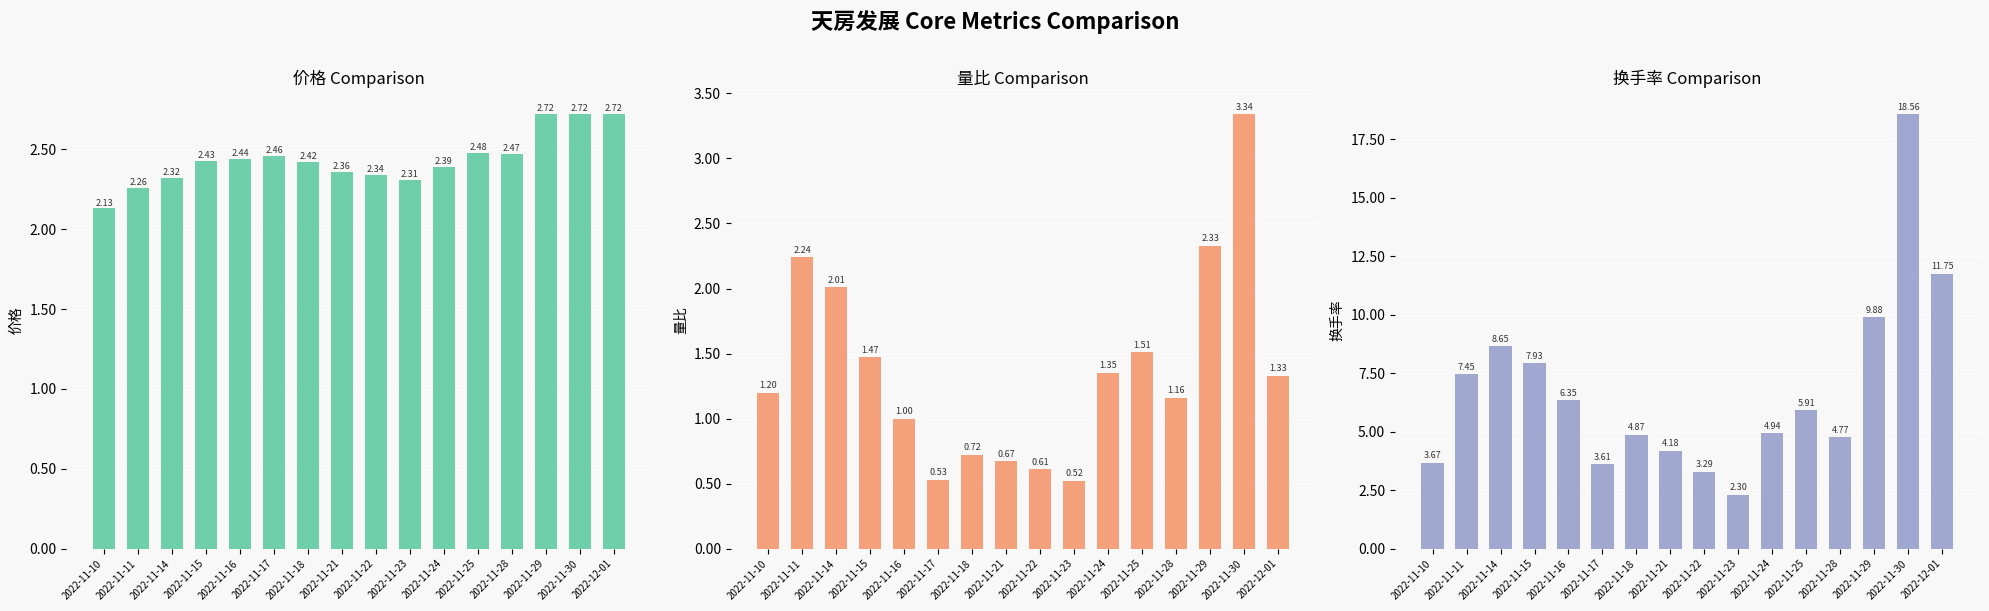

Reading left to right, what are all the values shown in this chart?

价格: 2022-11-10=2.1	2022-11-11=2.3	2022-11-14=2.3	2022-11-15=2.4	2022-11-16=2.4	2022-11-17=2.5	2022-11-18=2.4	2022-11-21=2.4	2022-11-22=2.3	2022-11-23=2.3	2022-11-24=2.4	2022-11-25=2.5	2022-11-28=2.5	2022-11-29=2.7	2022-11-30=2.7	2022-12-01=2.7
量比: 2022-11-10=1.2	2022-11-11=2.2	2022-11-14=2.0	2022-11-15=1.5	2022-11-16=1.0	2022-11-17=0.5	2022-11-18=0.7	2022-11-21=0.7	2022-11-22=0.6	2022-11-23=0.5	2022-11-24=1.4	2022-11-25=1.5	2022-11-28=1.2	2022-11-29=2.3	2022-11-30=3.3	2022-12-01=1.3
换手率: 2022-11-10=3.7	2022-11-11=7.5	2022-11-14=8.7	2022-11-15=7.9	2022-11-16=6.3	2022-11-17=3.6	2022-11-18=4.9	2022-11-21=4.2	2022-11-22=3.3	2022-11-23=2.3	2022-11-24=4.9	2022-11-25=5.9	2022-11-28=4.8	2022-11-29=9.9	2022-11-30=18.6	2022-12-01=11.8